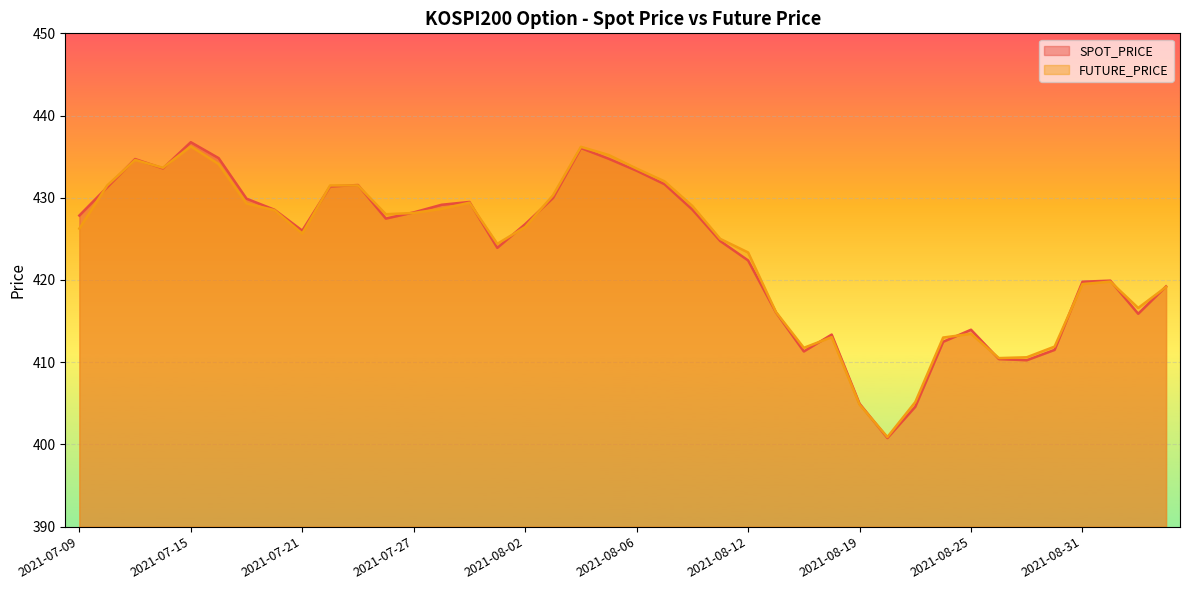

Reading right to left, extract all data points from this chart.

SPOT_PRICE: 419.2	415.9	419.9	419.8	411.5	410.2	410.4	413.9	412.5	404.6	400.8	405.0	413.4	411.3	416.1	422.4	424.7	428.6	431.6	433.3	434.7	436.1	430.0	426.8	423.9	429.5	429.1	428.2	427.5	431.6	431.4	426.0	428.6	429.9	434.8	436.8	433.6	434.7	431.3	427.8
FUTURE_PRICE: 419.1	416.6	419.8	419.5	411.9	410.6	410.5	413.4	413.0	405.1	400.9	404.9	413.1	411.8	416.1	423.4	425.0	429.0	432.0	433.6	435.2	436.2	430.3	426.4	424.4	429.4	428.6	428.1	428.0	431.5	431.5	425.6	428.5	429.3	434.1	436.2	433.6	434.6	431.5	426.2